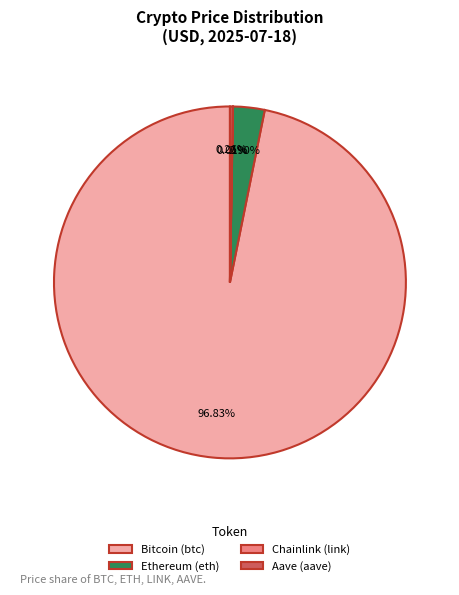

Approximately how many times larger is the value at Bitcoin (btc) compared to Ethereum (eth)?

33.4